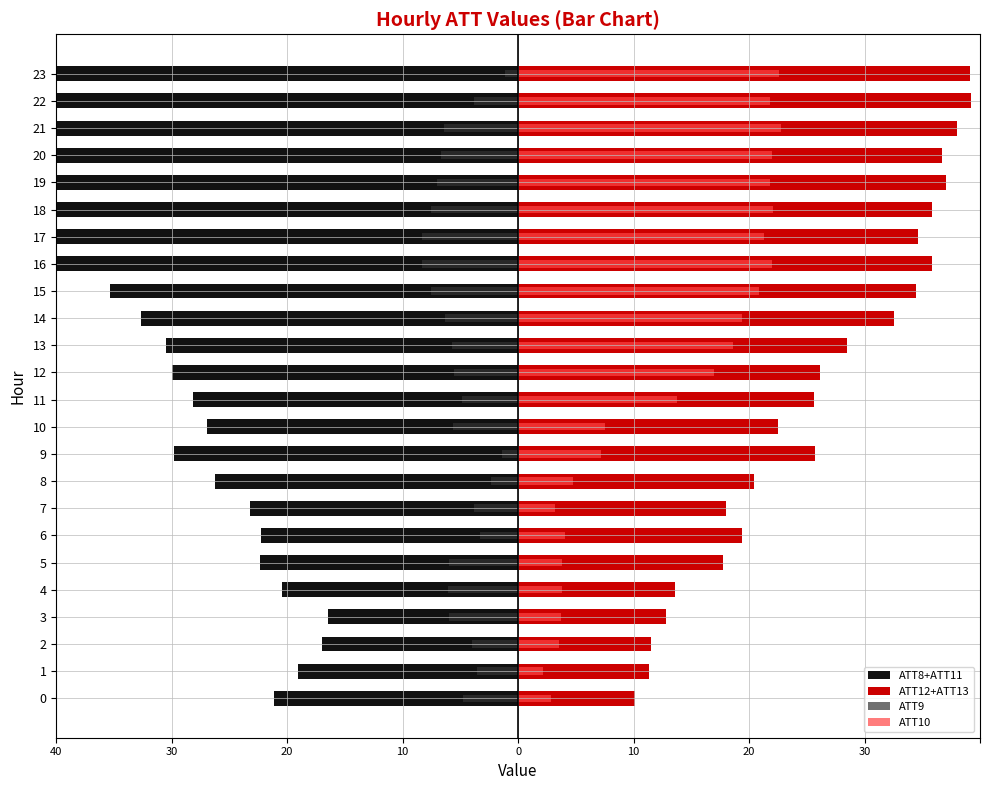

How many data points does each series have?

24